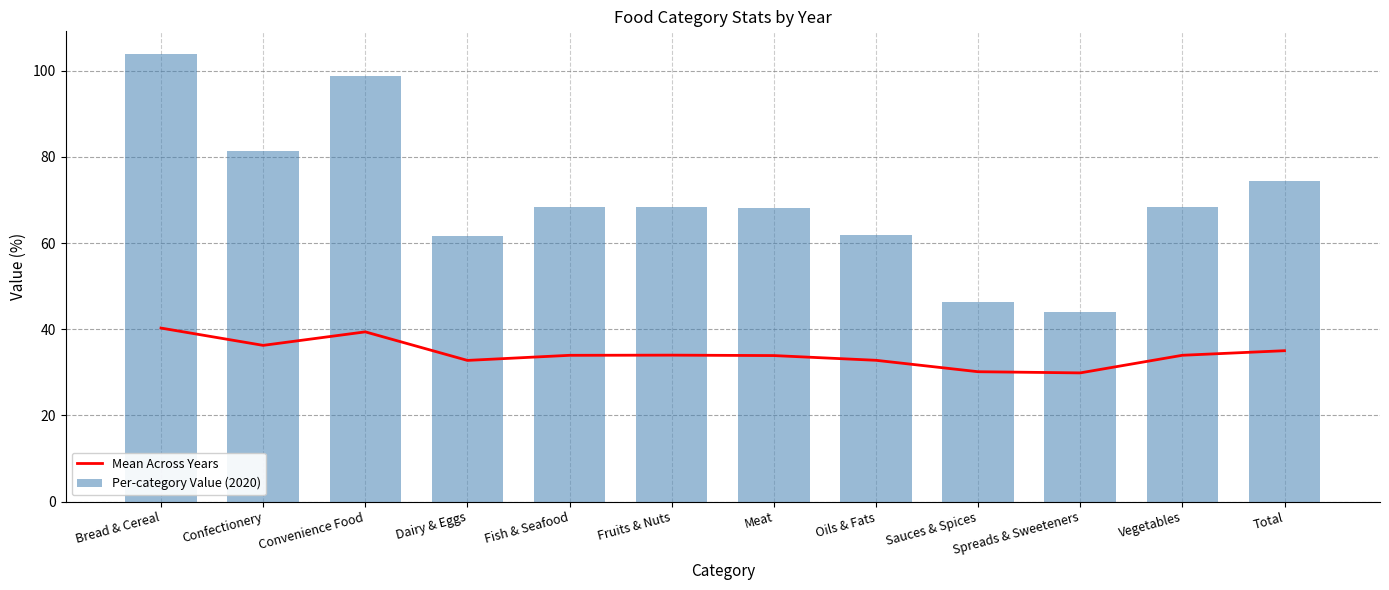

Where is Per-category Value (2020) nearest to the value 74?

Total